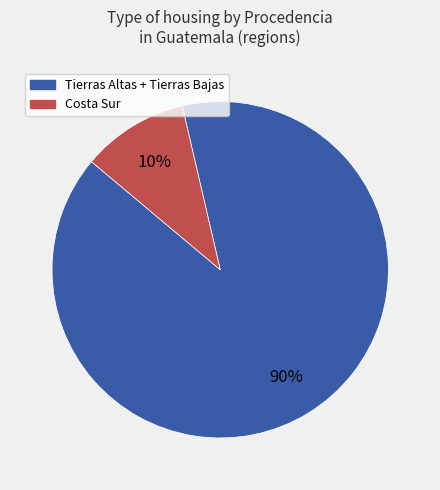

To the nearest percent, what is the average slice percentage?

50%